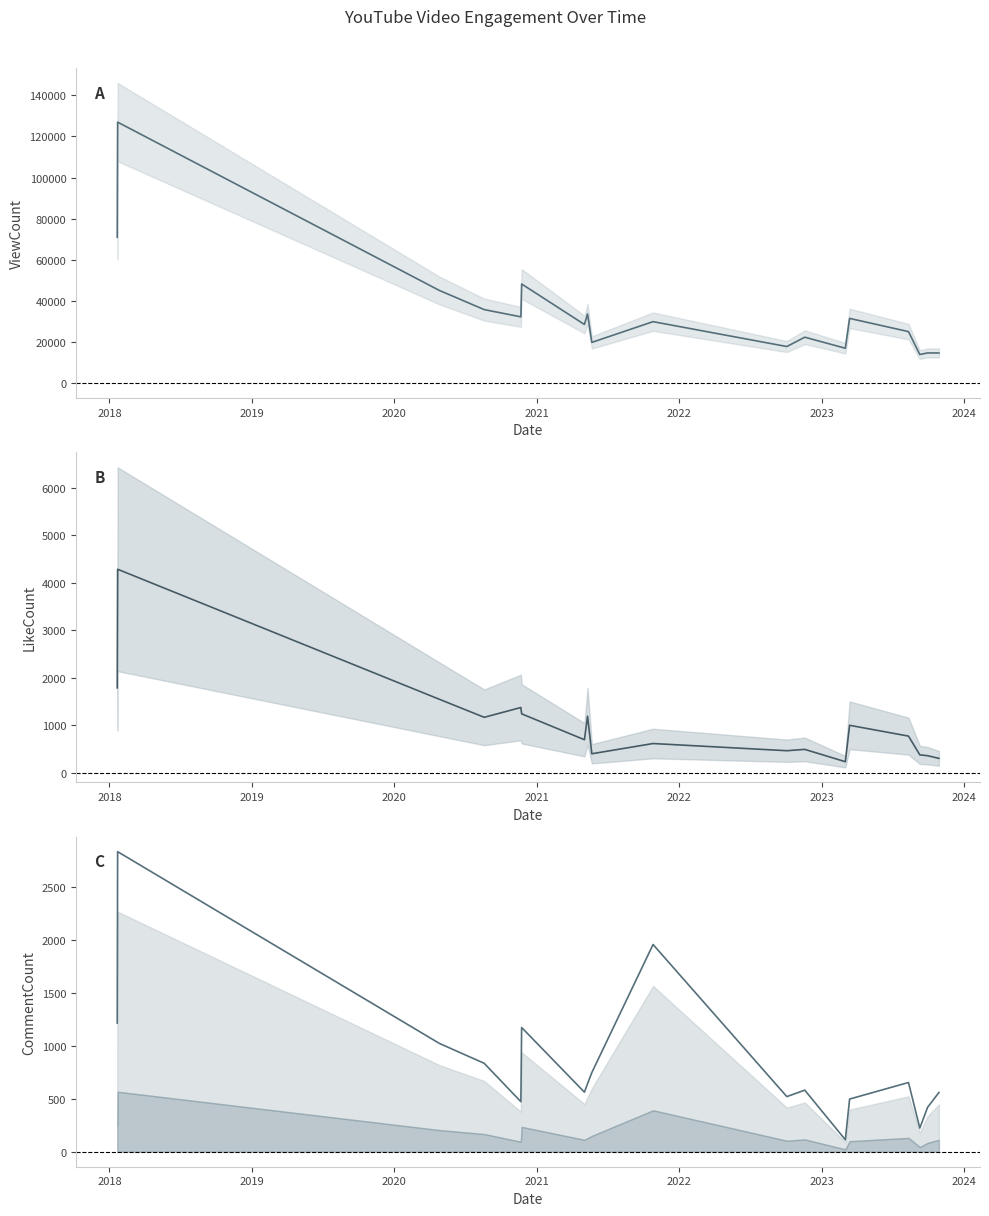

How many data points does each series have?

18